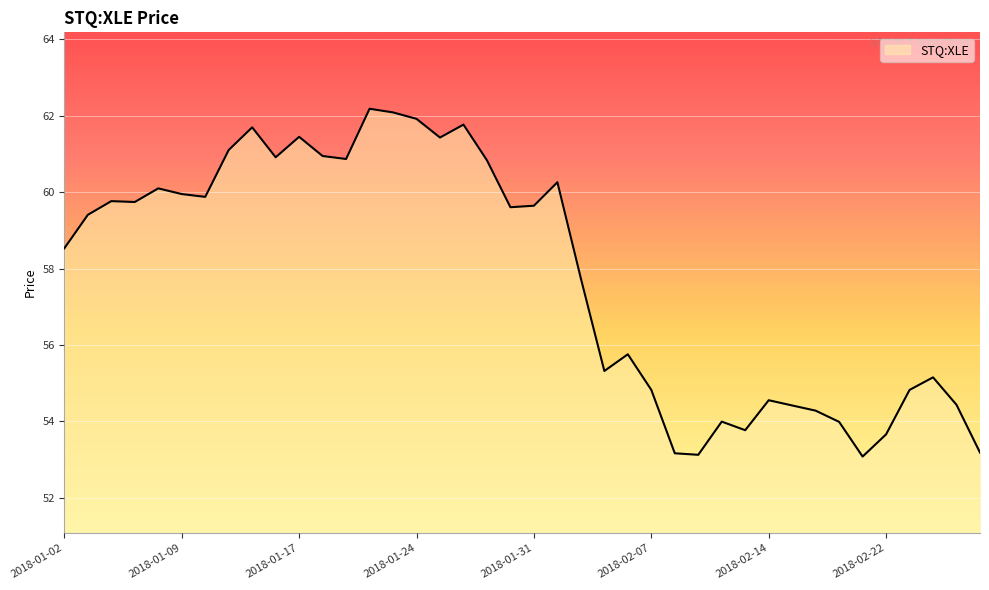

What is the greatest value displayed?

62.2